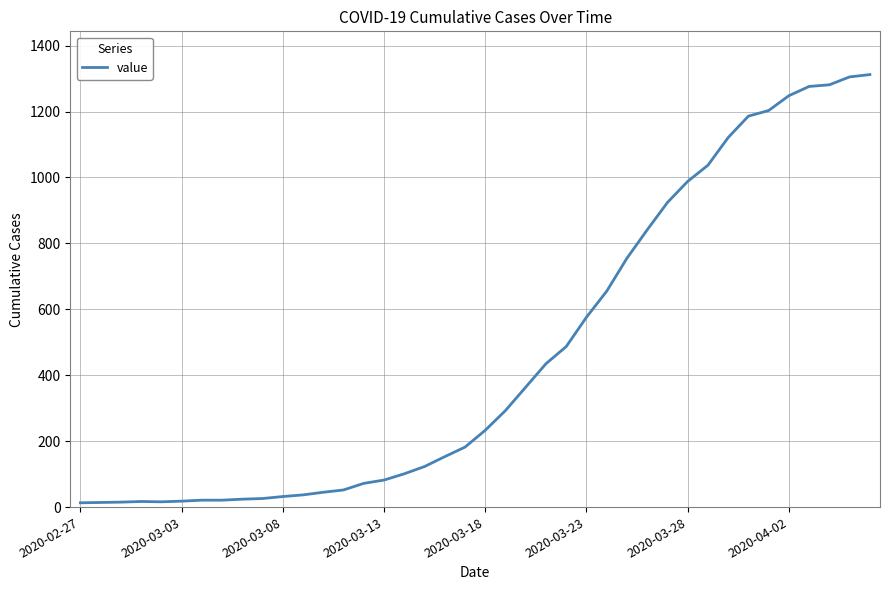

What is the difference between the maximum and minimum values?

1299